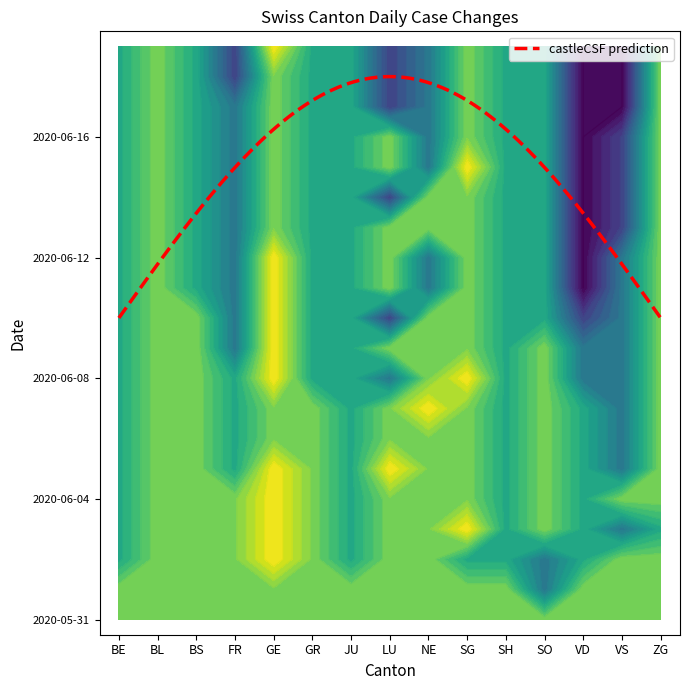

What value does the 2020-06-18 series have at SO?

-1